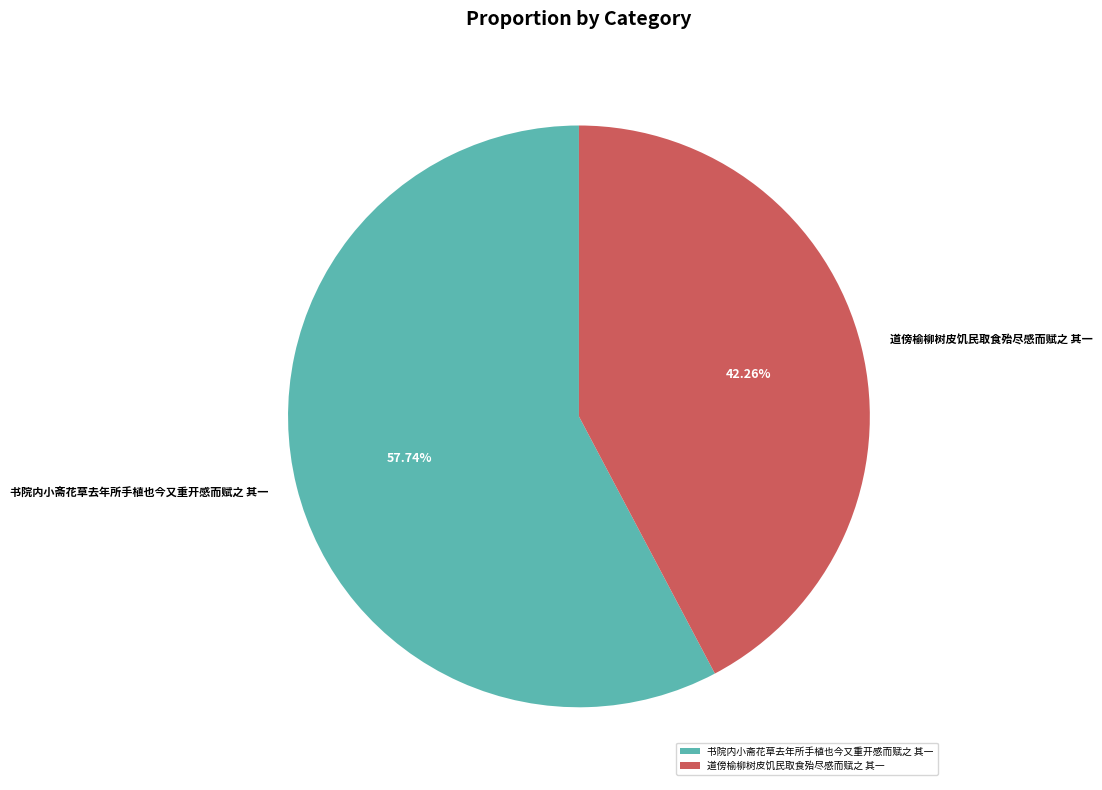

Is there any slice that represents more than half of the pie?

Yes